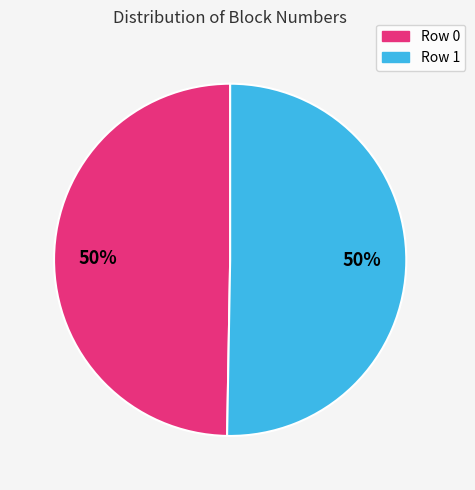

How many slices are in this pie chart?

2